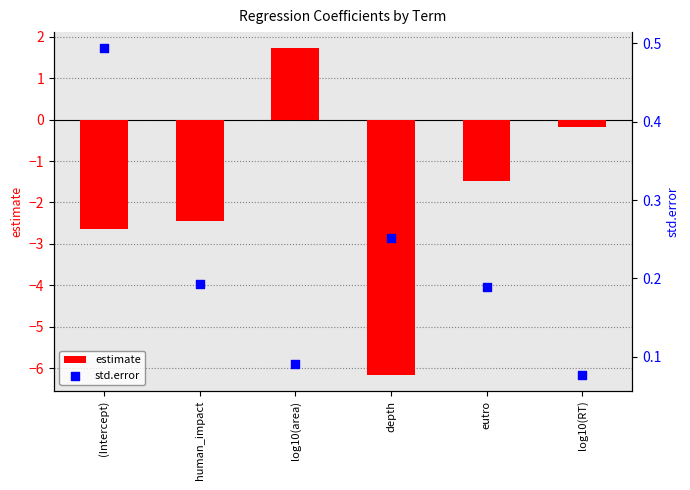

Is the value of estimate at (Intercept) greater than the value of std.error at human_impact?

No